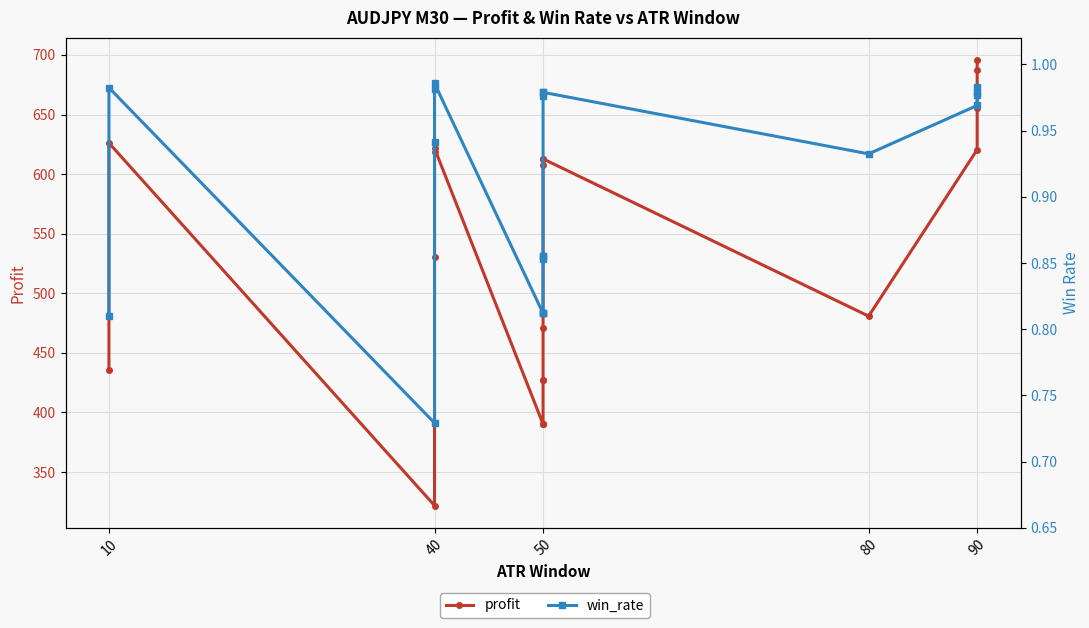

List the series in order of their overall mean, lowest first.

win_rate, profit